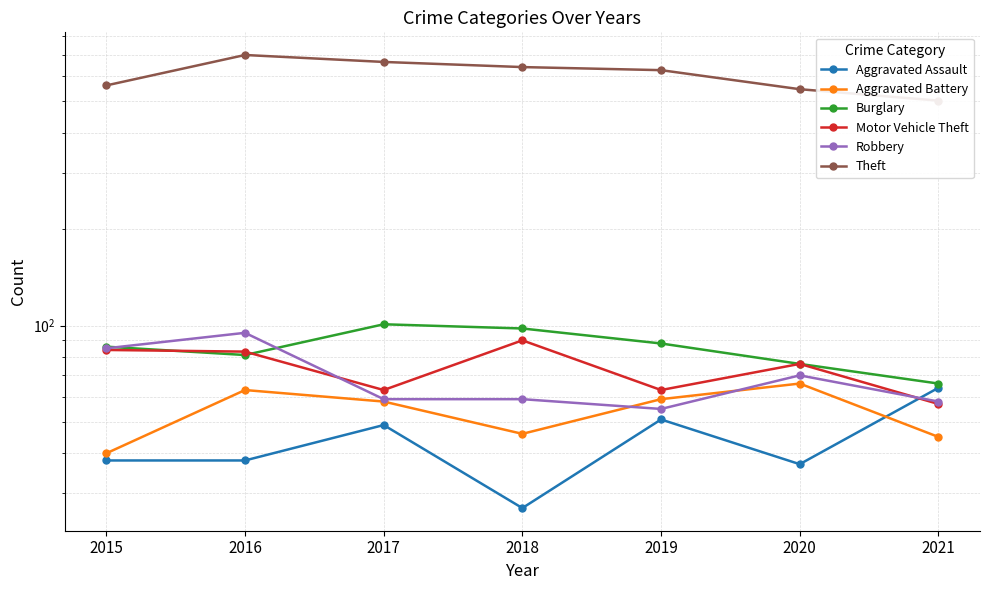

What are all the series names shown in the legend?

Aggravated Assault, Aggravated Battery, Burglary, Motor Vehicle Theft, Robbery, Theft